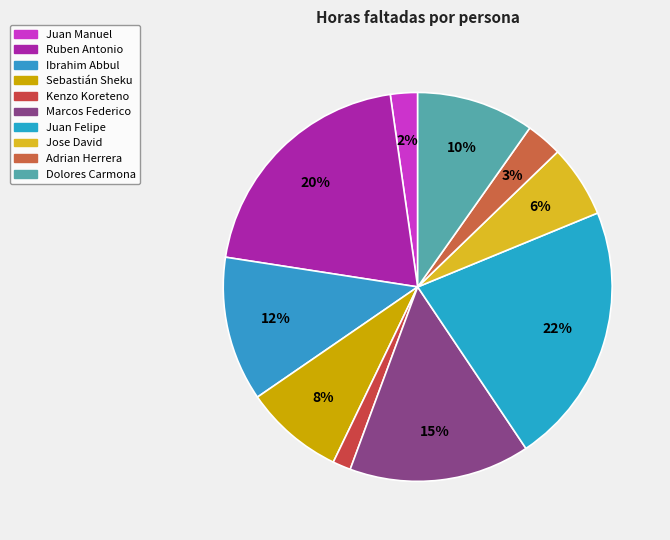

The Dolores Carmona slice represents 17% of the pie. True or false?

False